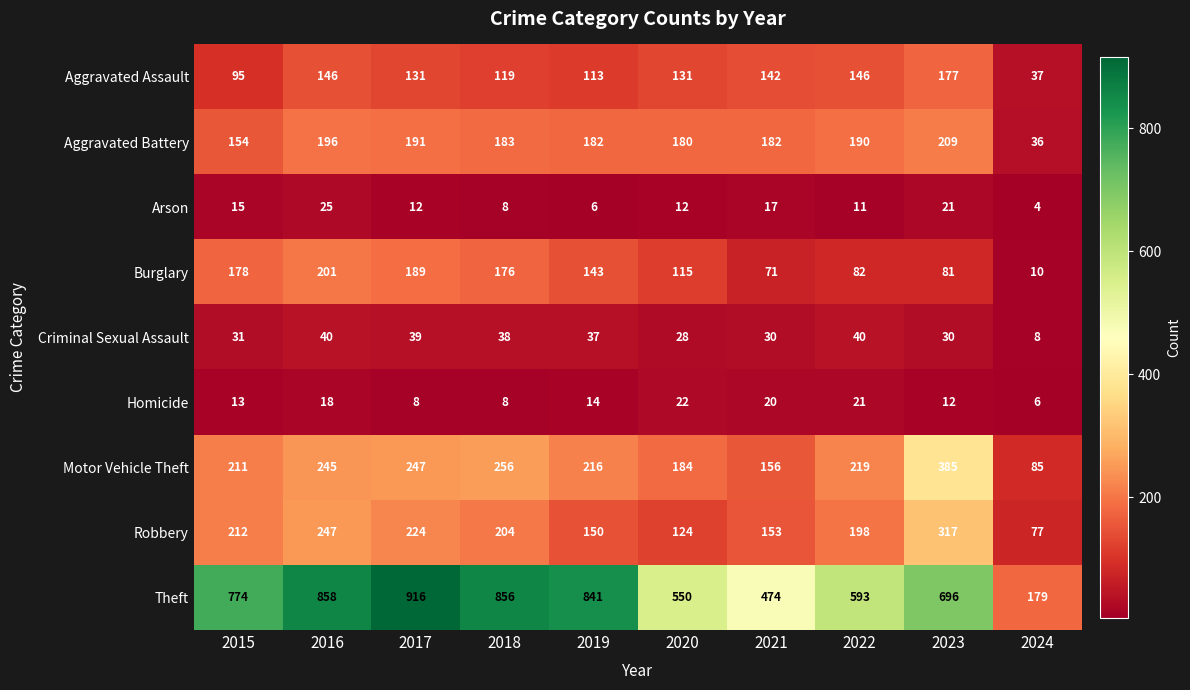

List the series in order of their peak value, lowest first.

Homicide, Arson, Criminal Sexual Assault, Aggravated Assault, Burglary, Aggravated Battery, Robbery, Motor Vehicle Theft, Theft